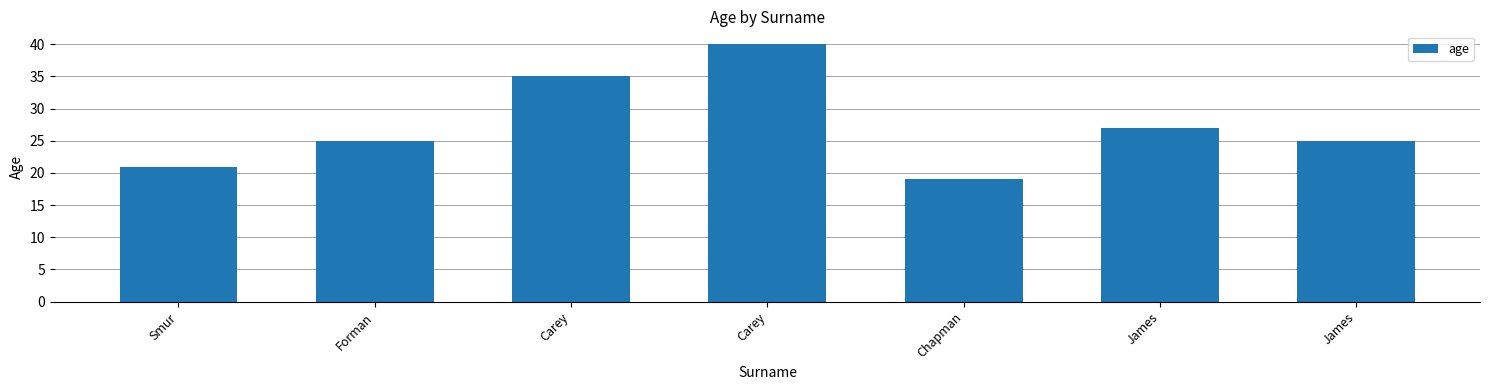

Count the number of categories in the chart.

7